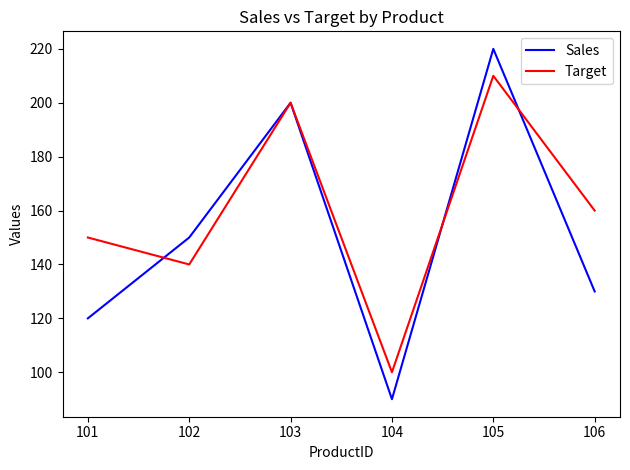

The Target series shows 71 at 103. True or false?

False